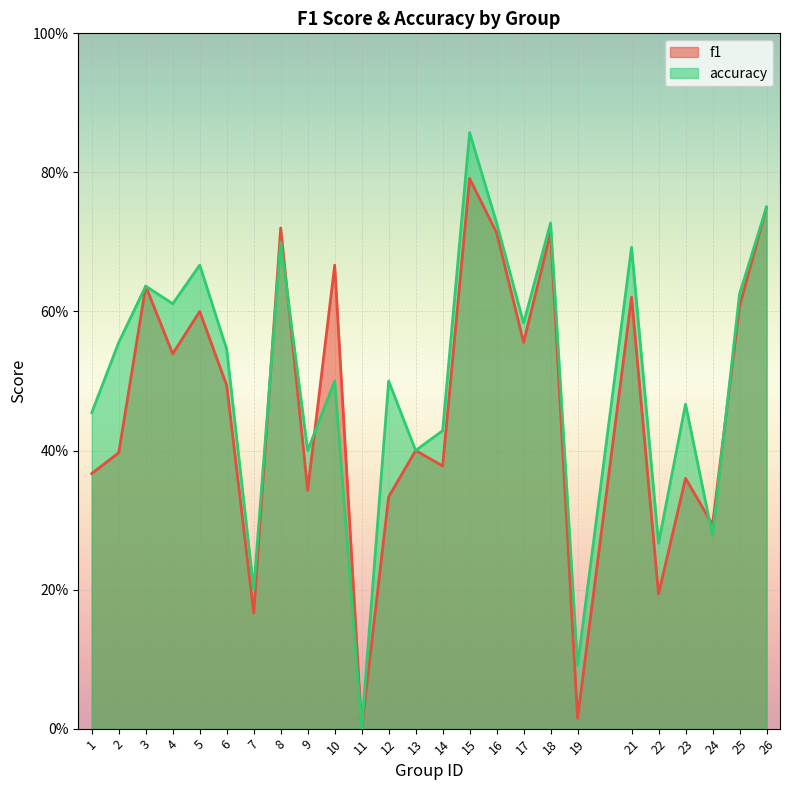

How many categories are shown in the chart?

25